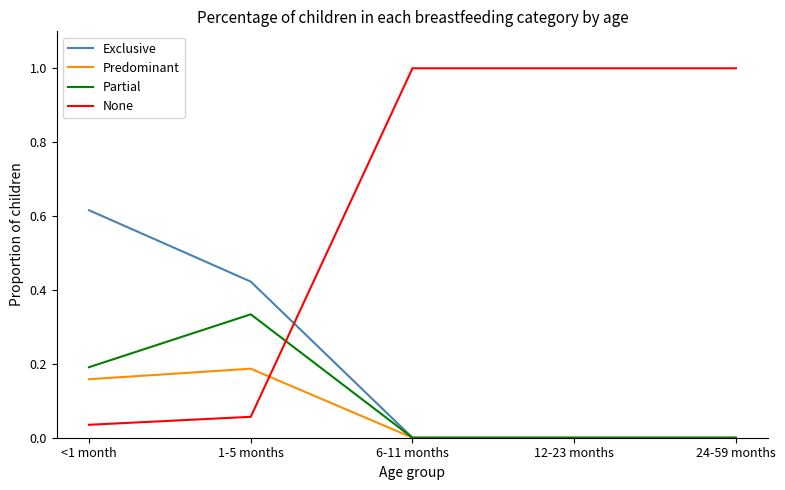

Where is the first local maximum for Predominant?

1-5 months